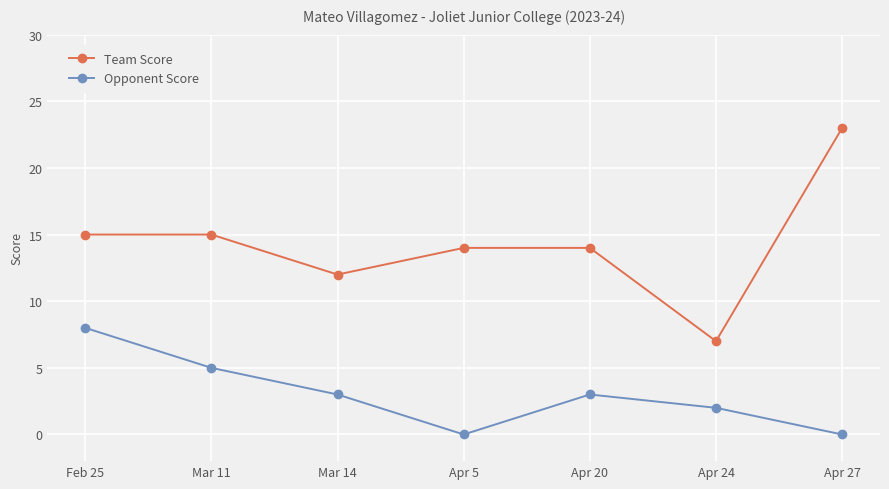

What is the difference between the Team Score values at Mar 14 and Mar 11?

3